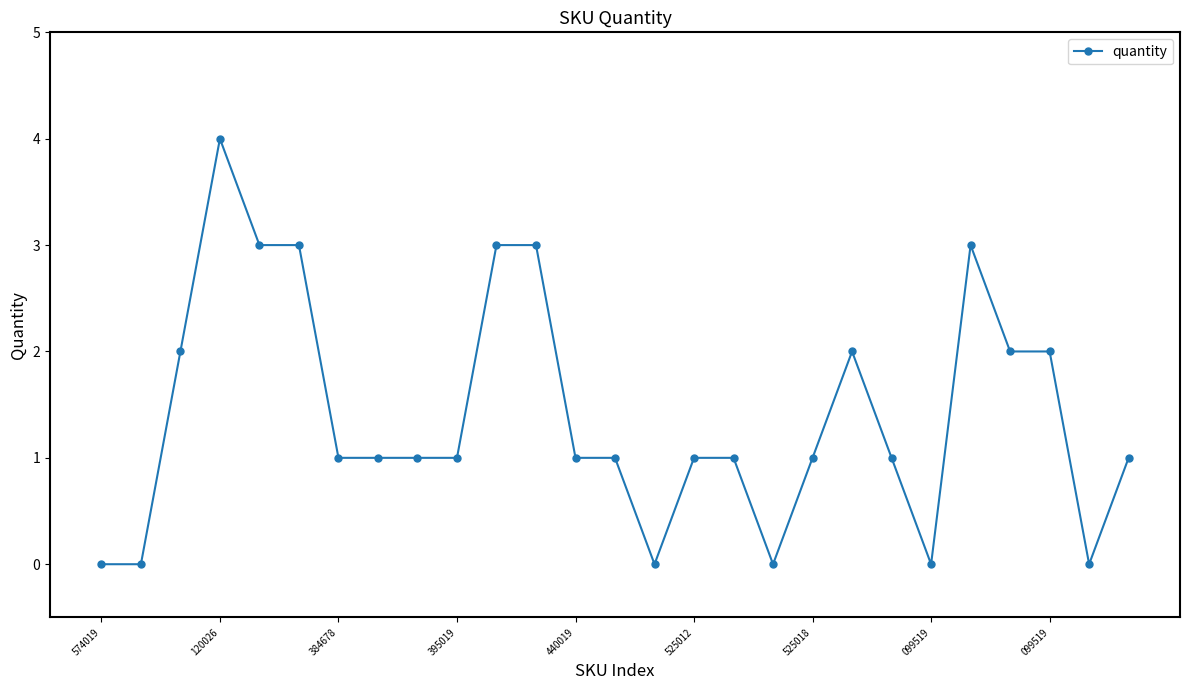

What is the difference between the second highest and minimum values?

3